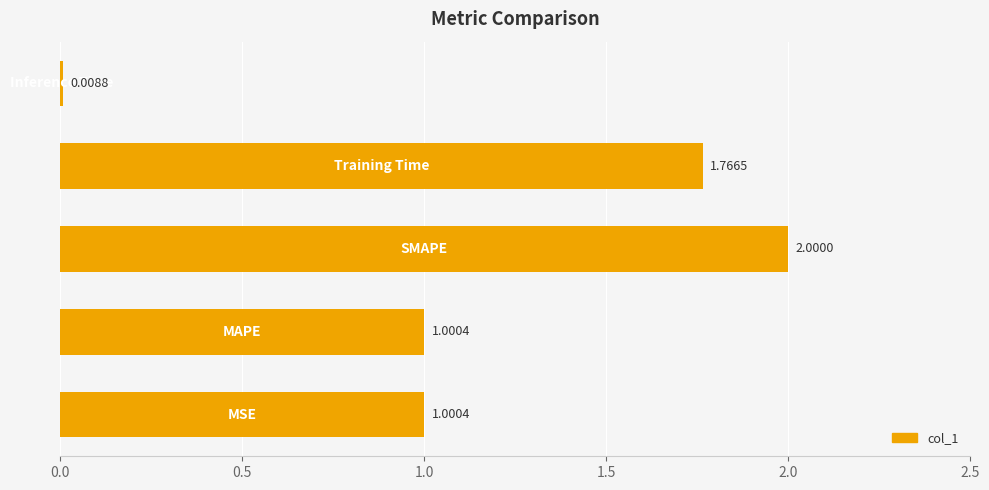

What is the sum of all values?

5.8